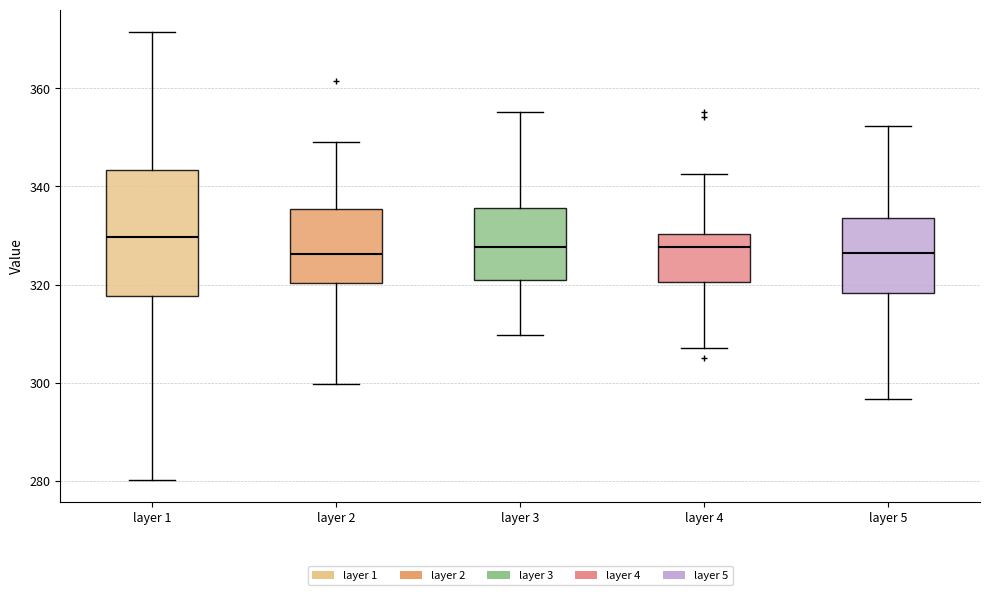

Which box is the tallest, from its lower edge to its upper edge?

layer 1